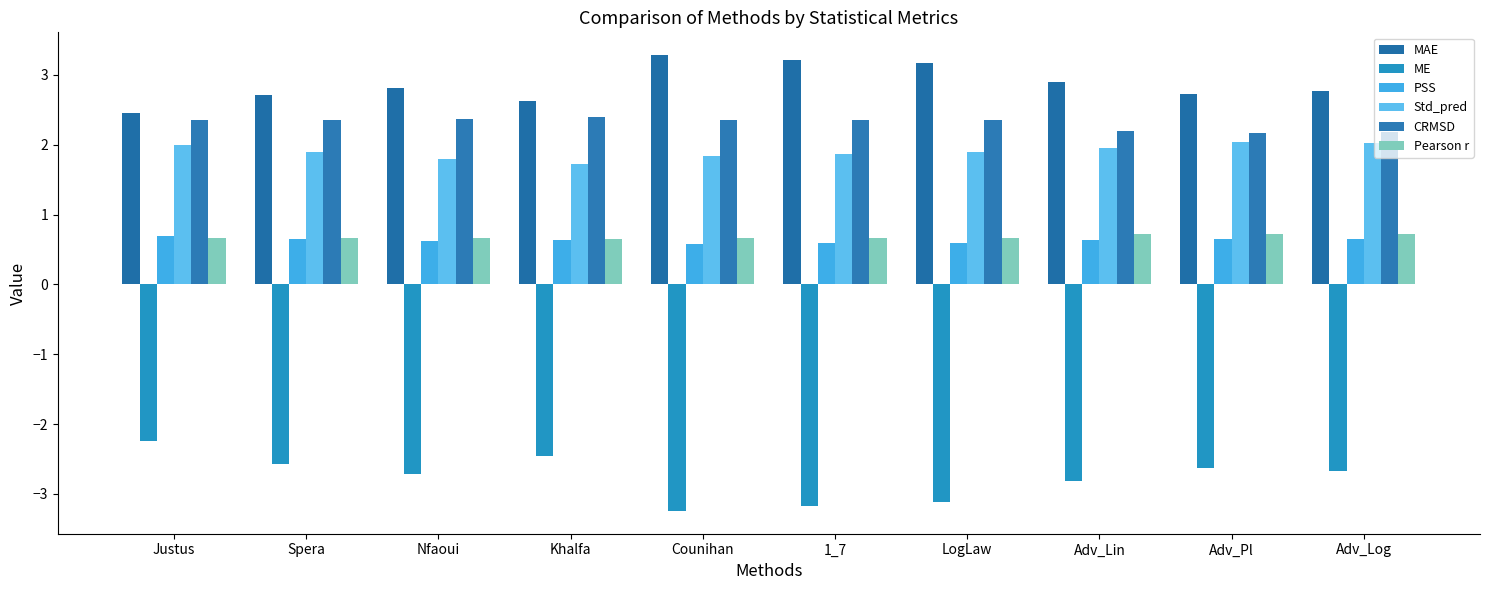

The value of CRMSD at Nfaoui is 2.4. True or false?

True